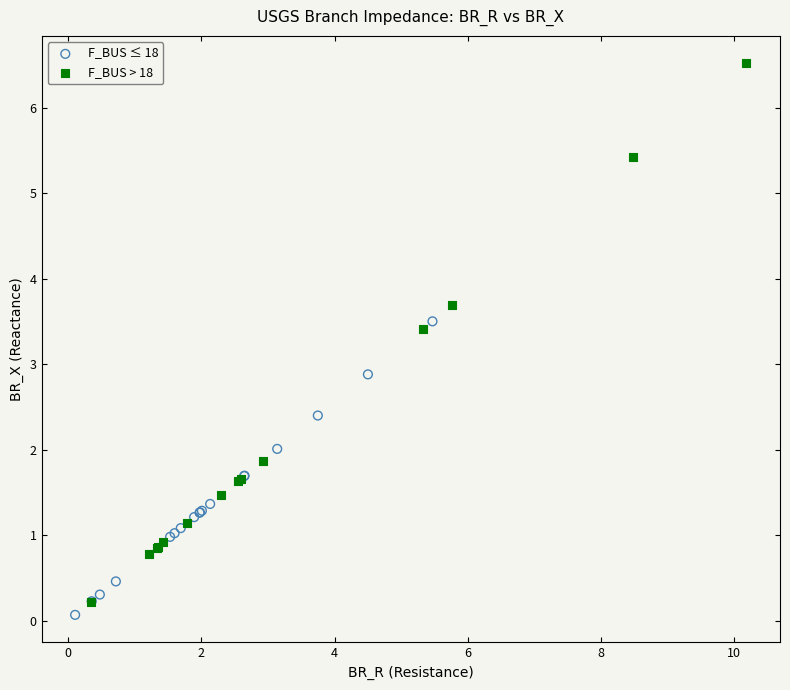

Which series contains the highest Y value?

F_BUS > 18